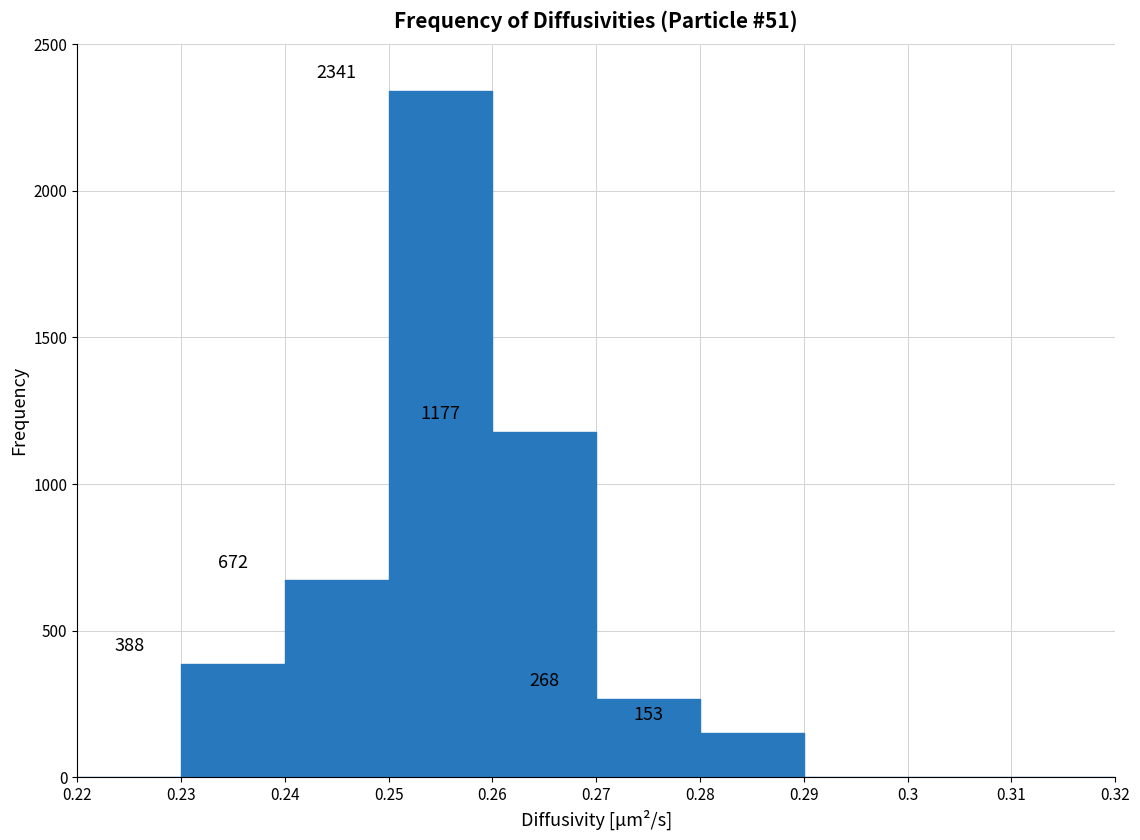

Over which range of the x-axis is the bar tallest?

0.25 to 0.26